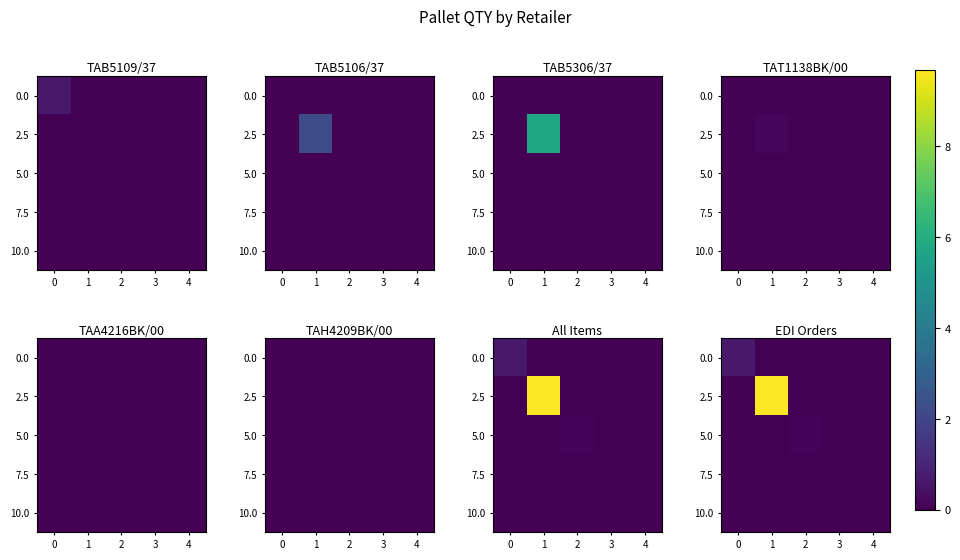

What is the sum of all 2.5 values?

9.7